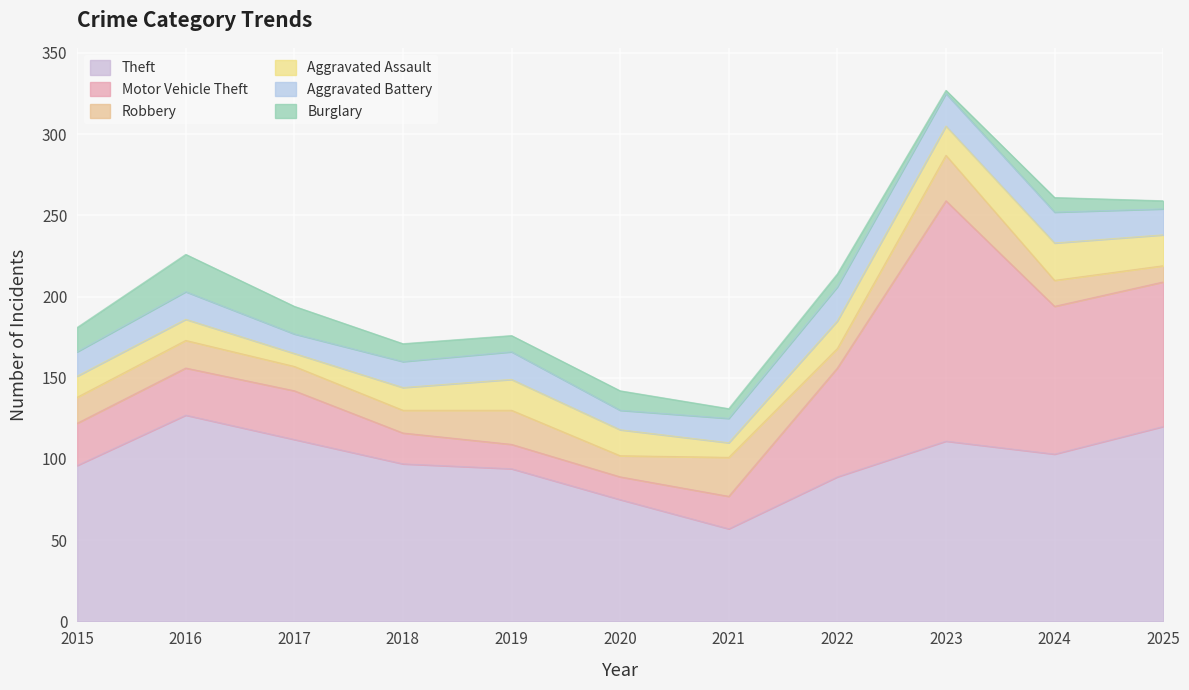

How many times do Burglary and Aggravated Battery cross each other?

1